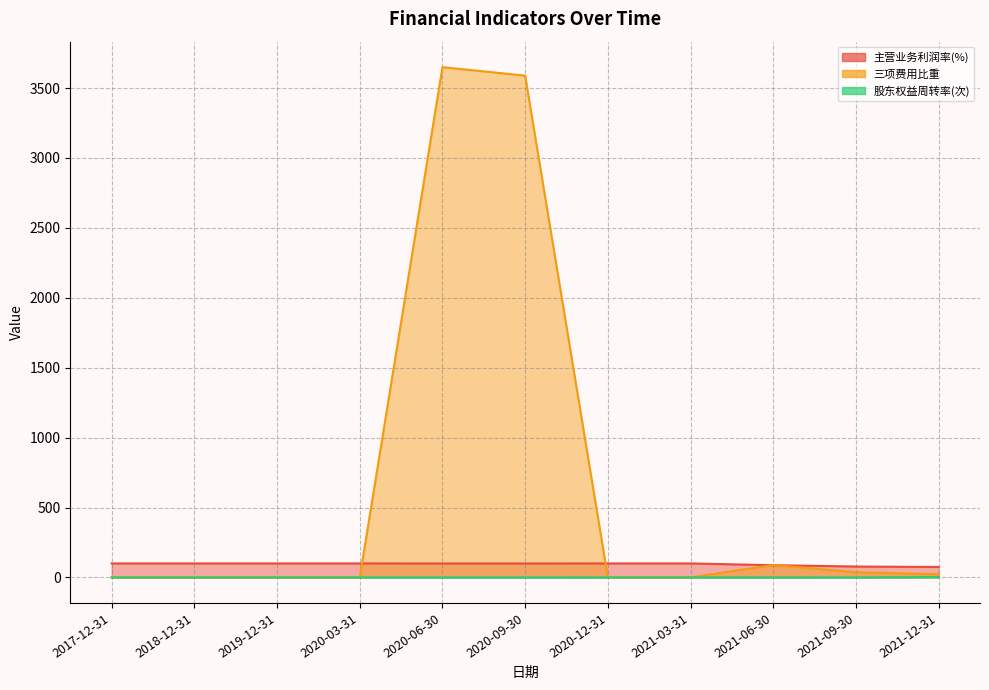

Reading right to left, what are all the values shown in this chart?

主营业务利润率(%): 74.8	77.9	87.4	100.0	100.0	99.6	99.5	100.0	100.0	100.0	100.0
三项费用比重: 22.5	37.2	88.7	0.0	0.0	3589.3	3649.6	0.0	0.0	0.0	0.0
股东权益周转率(次): 2.7	0.0	0.2	0.1	0.1	0.0	0.0	0.0	0.1	0.1	0.2